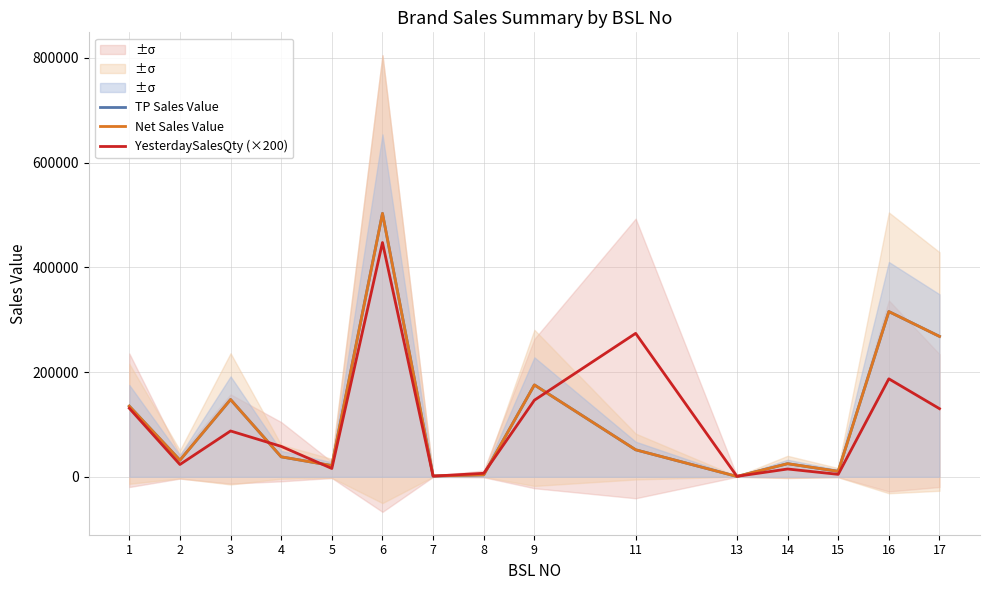

What is the total value across all series at 8?

14021.7